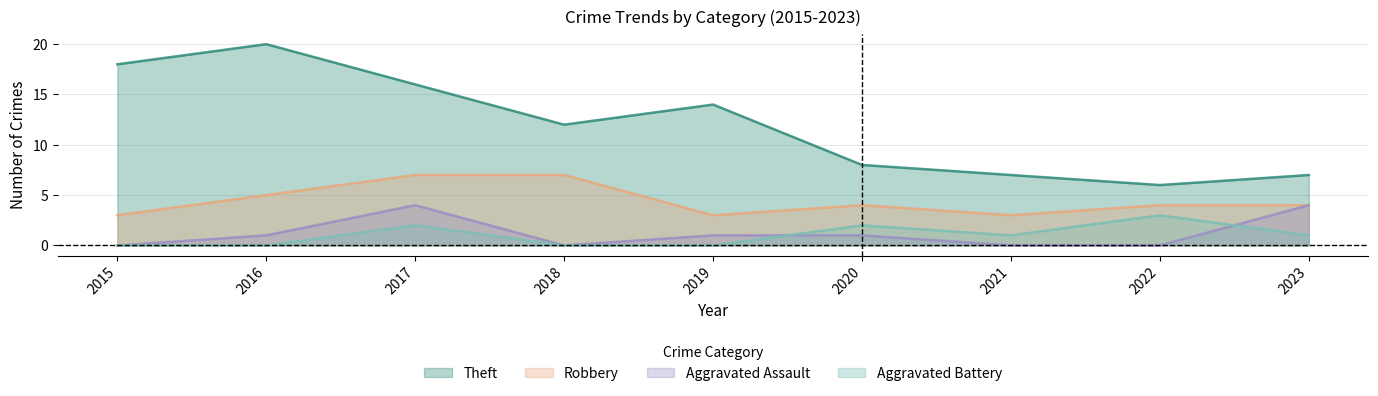

What is the spread (max minus min) of values at 2023?

6